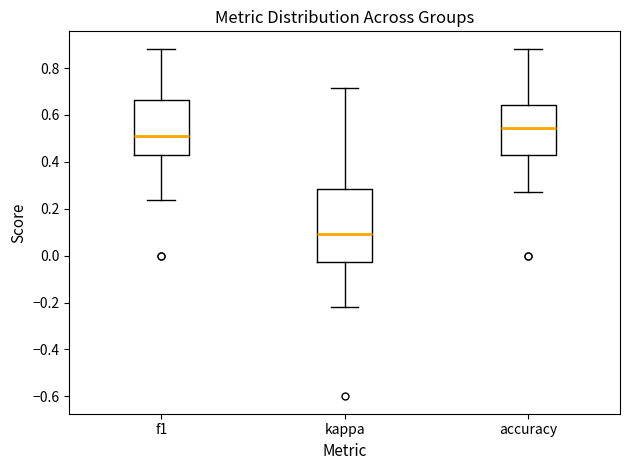

Reading left to right, transcribe this box plot: for each box, give where its median line is, the range the box spans, and where its two whiskers end, as read against the y-axis. The values are not printed on the chart, so give them approximately, as read against the axis.

f1: median 0.50, box 0.42 to 0.66, whiskers 0.24 to 0.88
kappa: median 0.10, box -0.02 to 0.28, whiskers -0.22 to 0.72
accuracy: median 0.54, box 0.42 to 0.64, whiskers 0.28 to 0.88